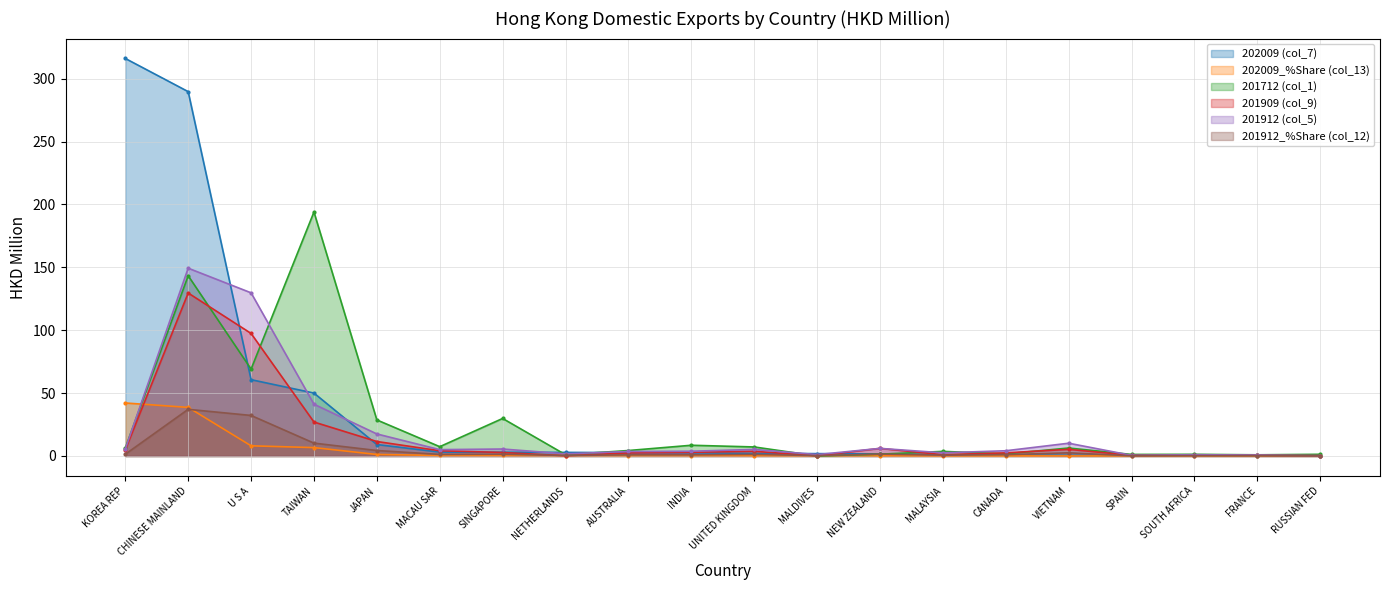

True or false: 202009 (col_7) has a value of 0.4 at SOUTH AFRICA.

True